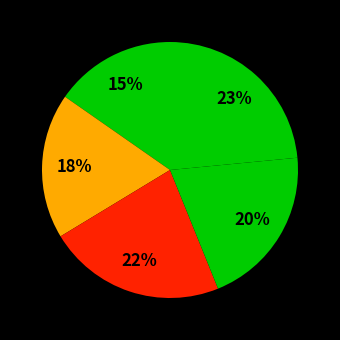

How many slices are in this pie chart?

5